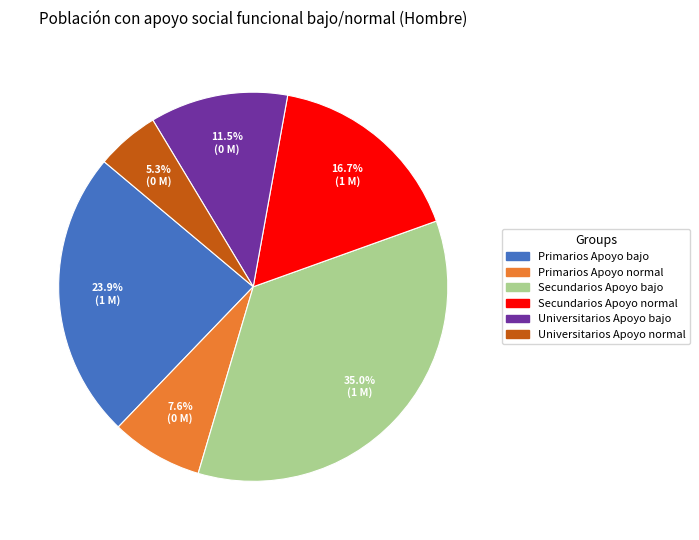

To the nearest percent, what is the difference between the largest and smallest slice percentages?

30%